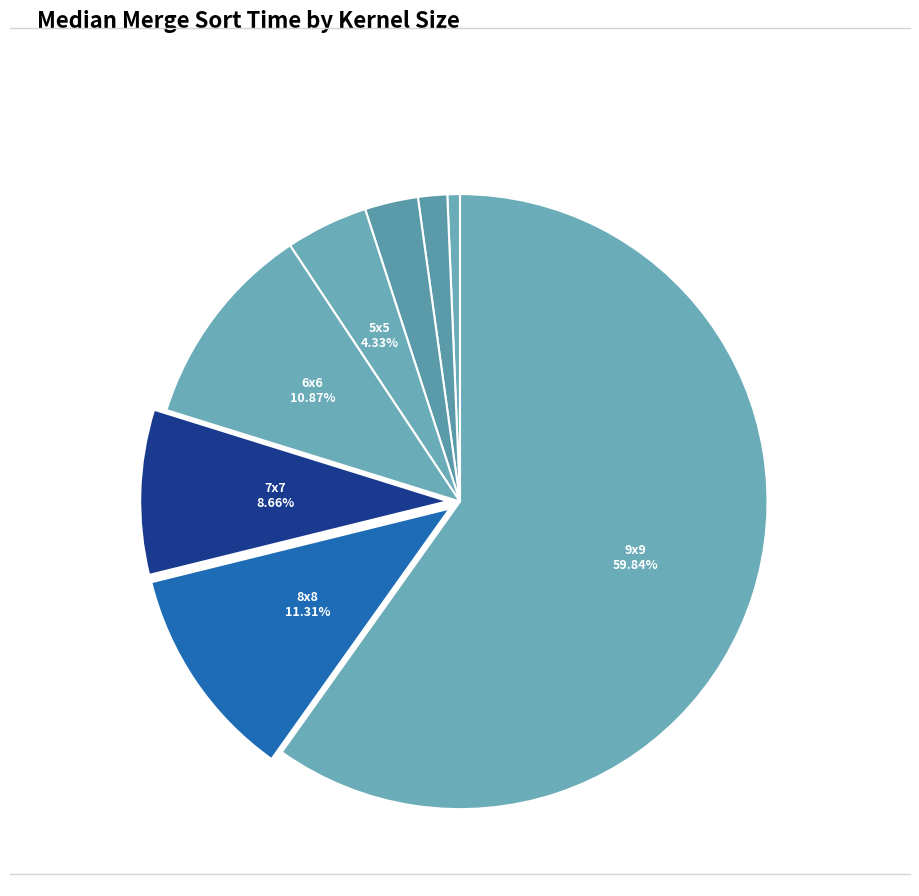

How many segments does this pie chart have?

8